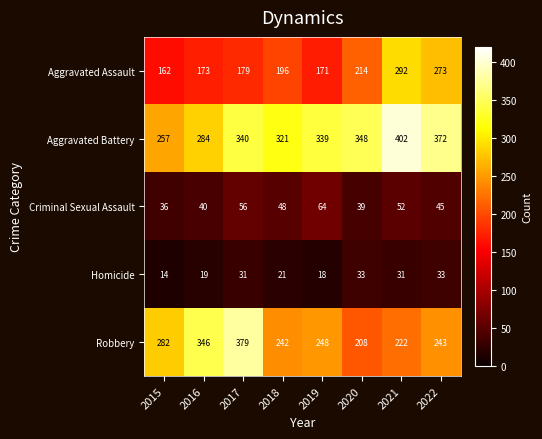

How many values in the Robbery series are below 248?

4